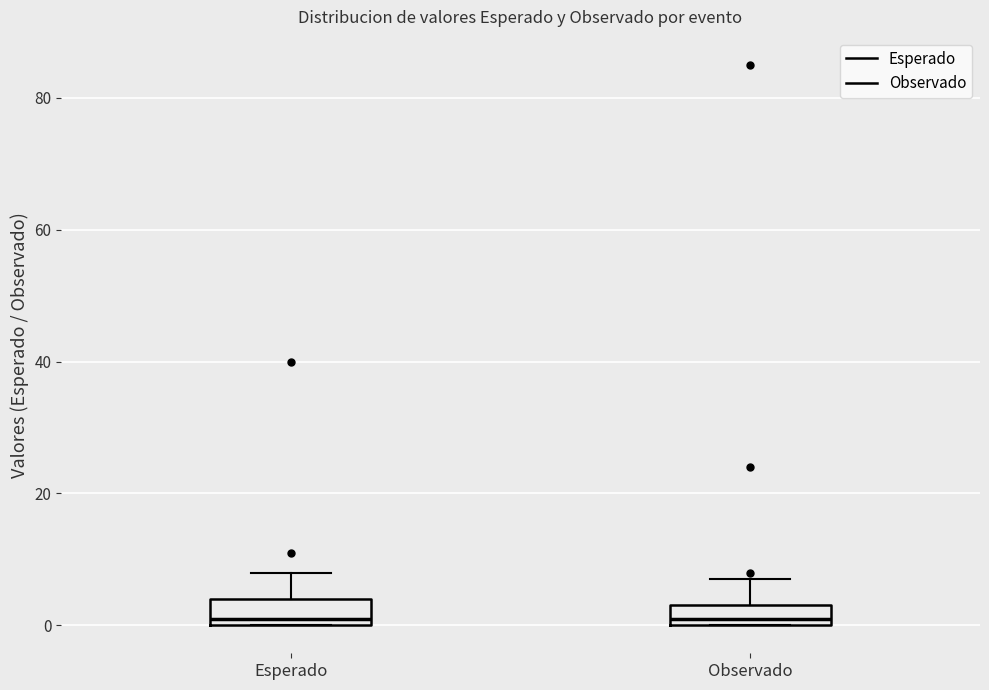

Reading left to right, read every box against the y-axis: the position of its median line, the range the box covers, and the ends of its whiskers. The values are not printed on the chart, so give them approximately, as read against the axis.

Esperado: median 2, box 0 to 4, whiskers 0 to 8
Observado: median 2, box 0 to 4, whiskers 0 to 8